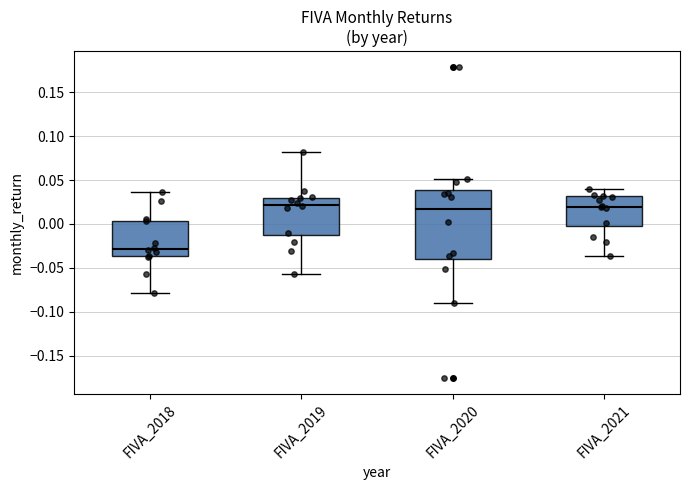

Which box's median line is the lowest?

FIVA_2018